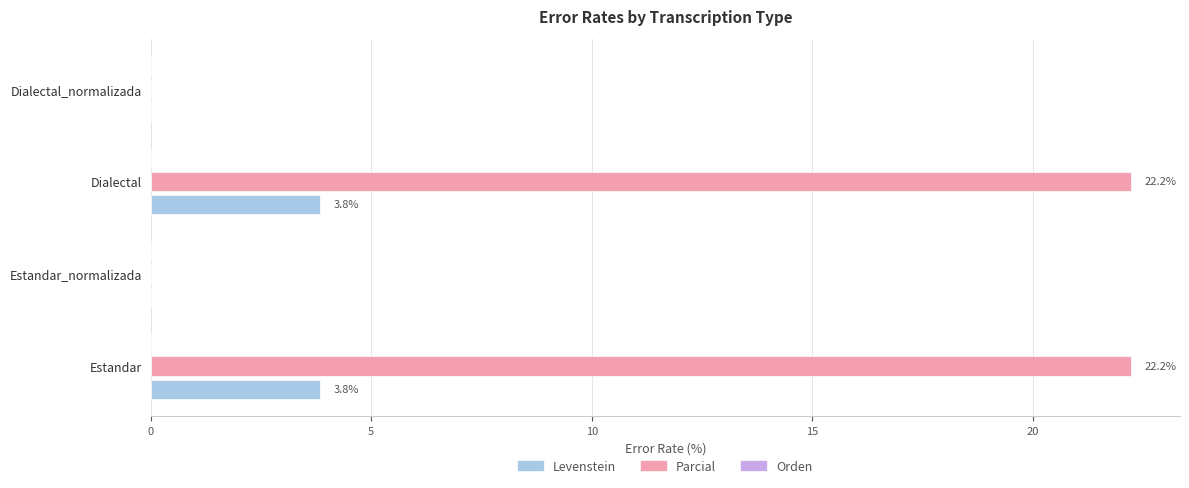

Which series changed the most between Estandar and Dialectal_normalizada?

Parcial